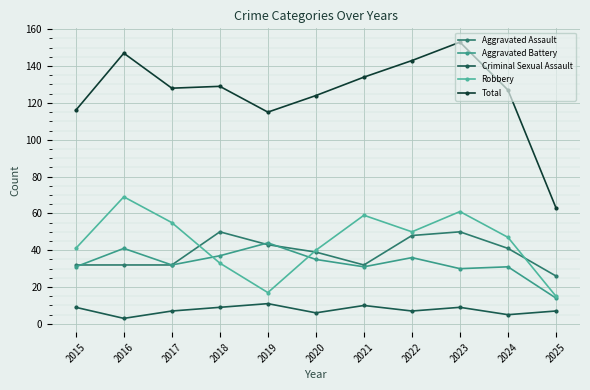

How many interior local peaks does the Aggravated Assault series have?

2